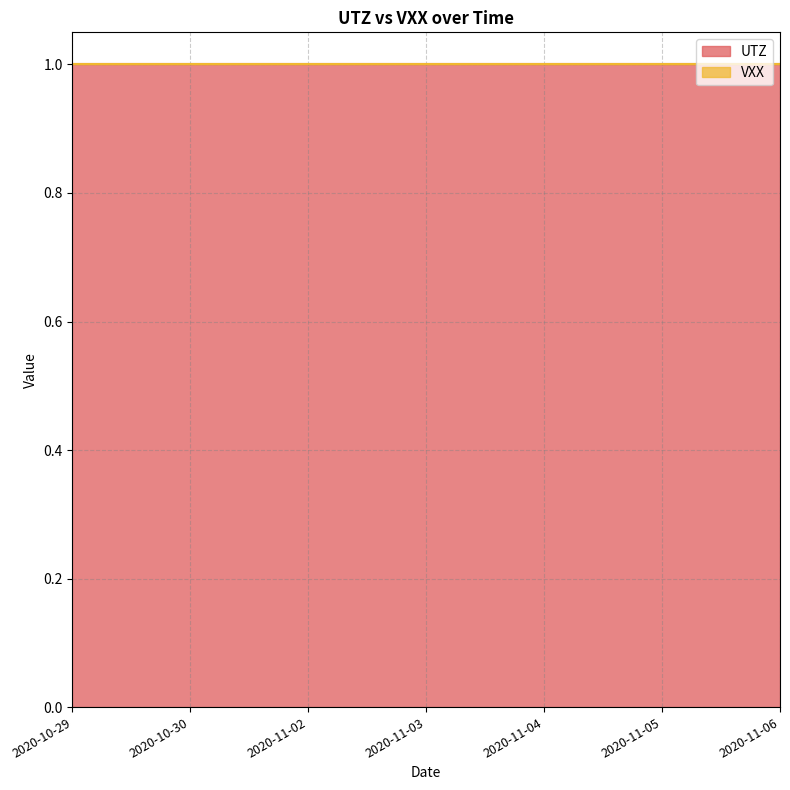

True or false: VXX and UTZ intersect in this chart.

False